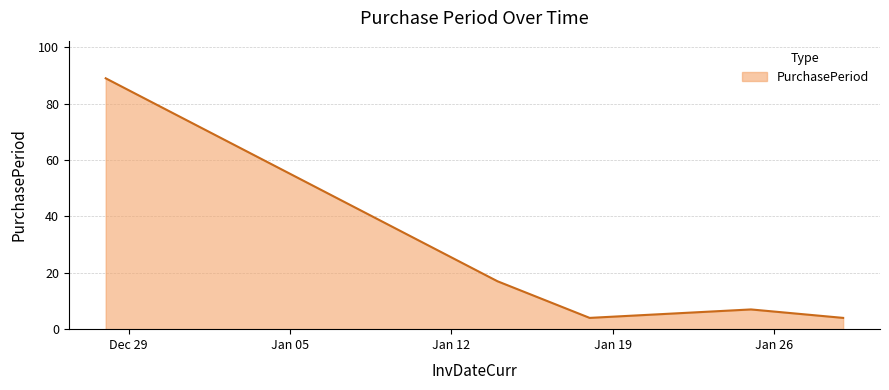

What is the difference between the maximum and minimum values?

85